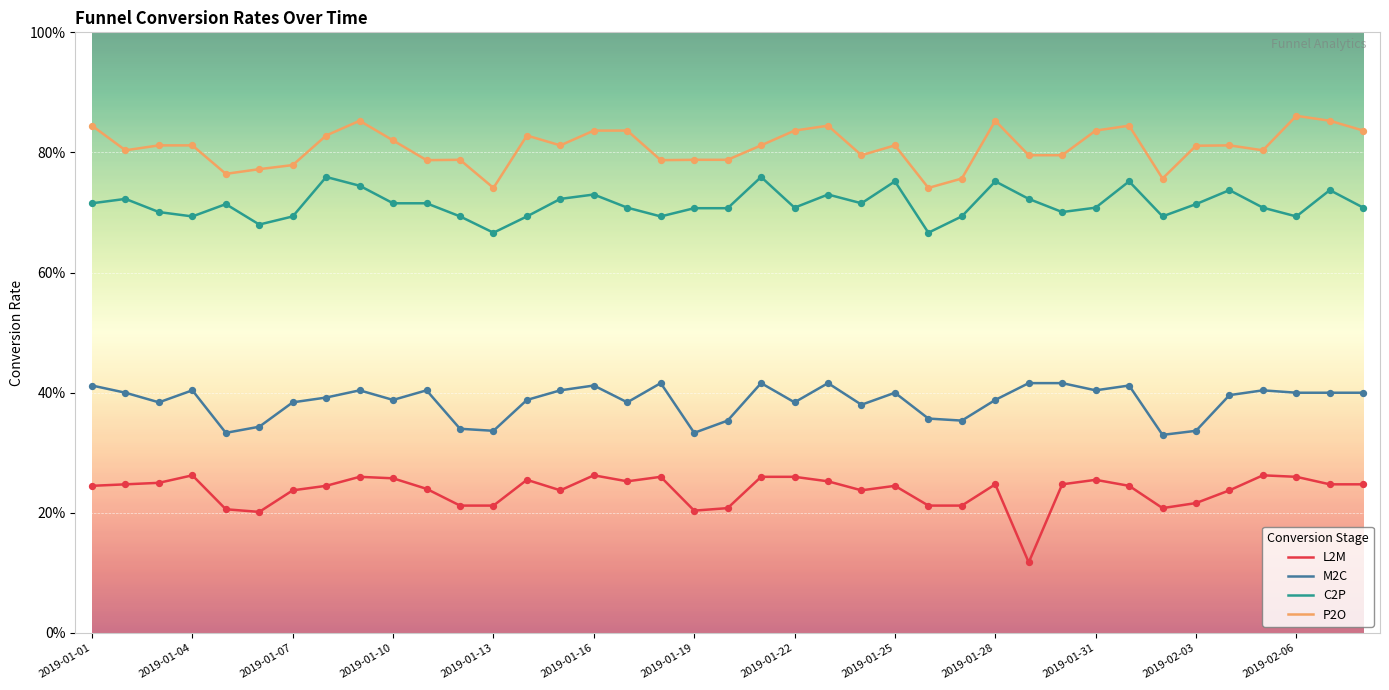

What are all the series names shown in the legend?

L2M, M2C, C2P, P2O